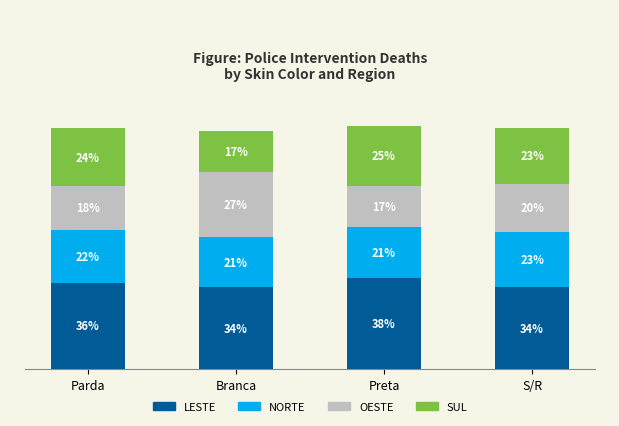

What are all the series names shown in the legend?

LESTE, NORTE, OESTE, SUL